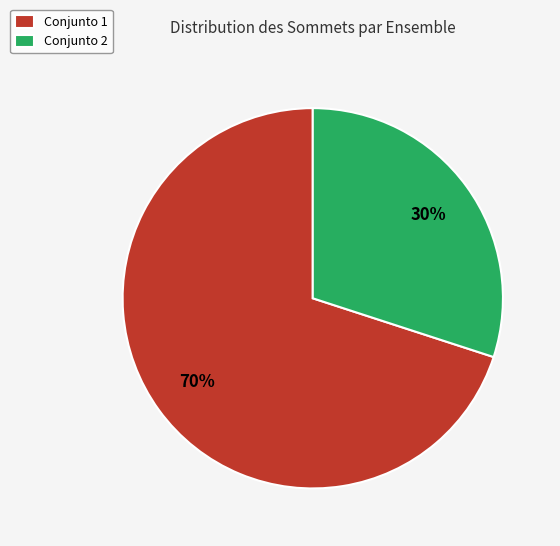

True or false: Conjunto 1 accounts for 61% of the total.

False